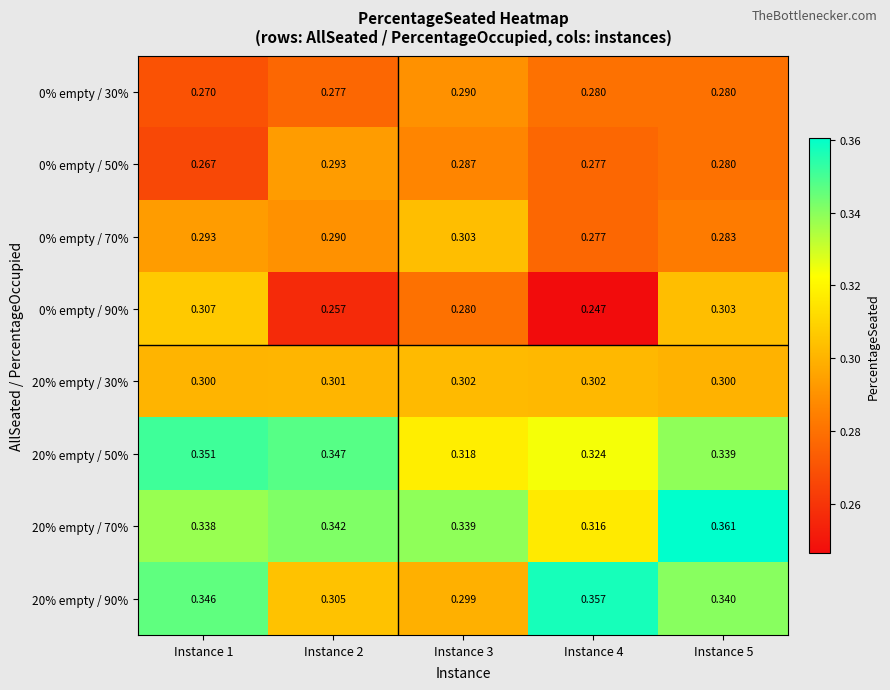

Which series changed the most between Instance 3 and Instance 5?

20% empty / 90%